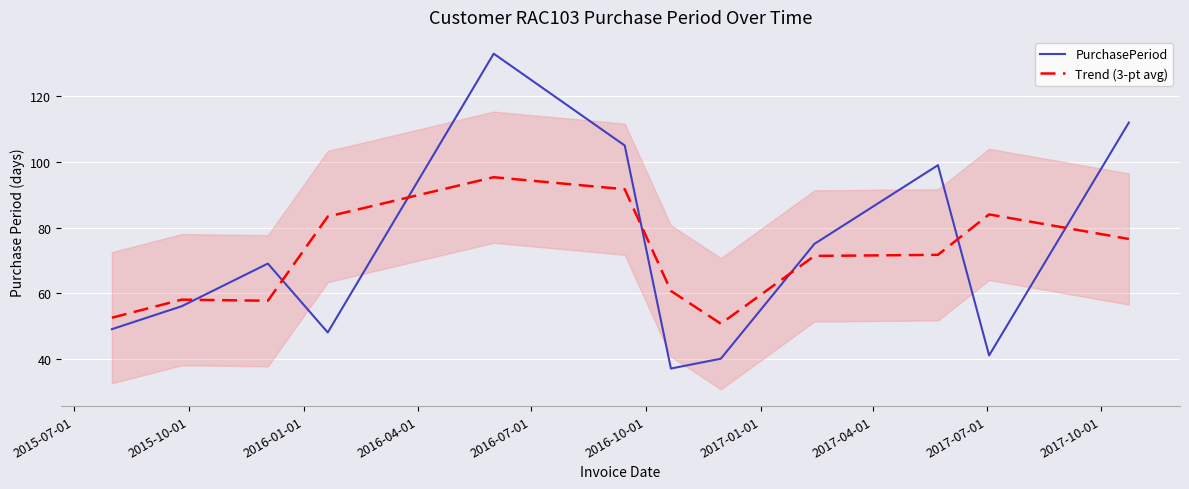

True or false: Trend (3-pt avg) has more than 0 interior local peaks.

True